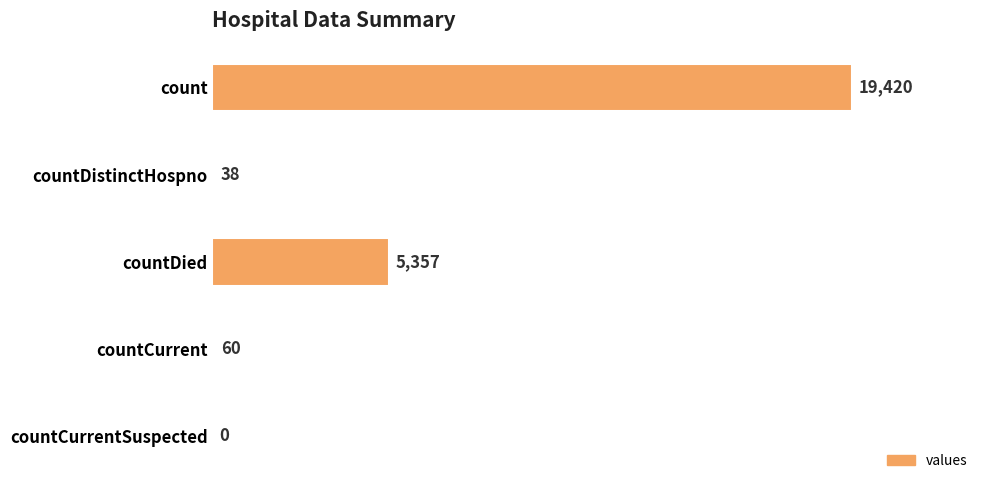

What is the average value?

4975